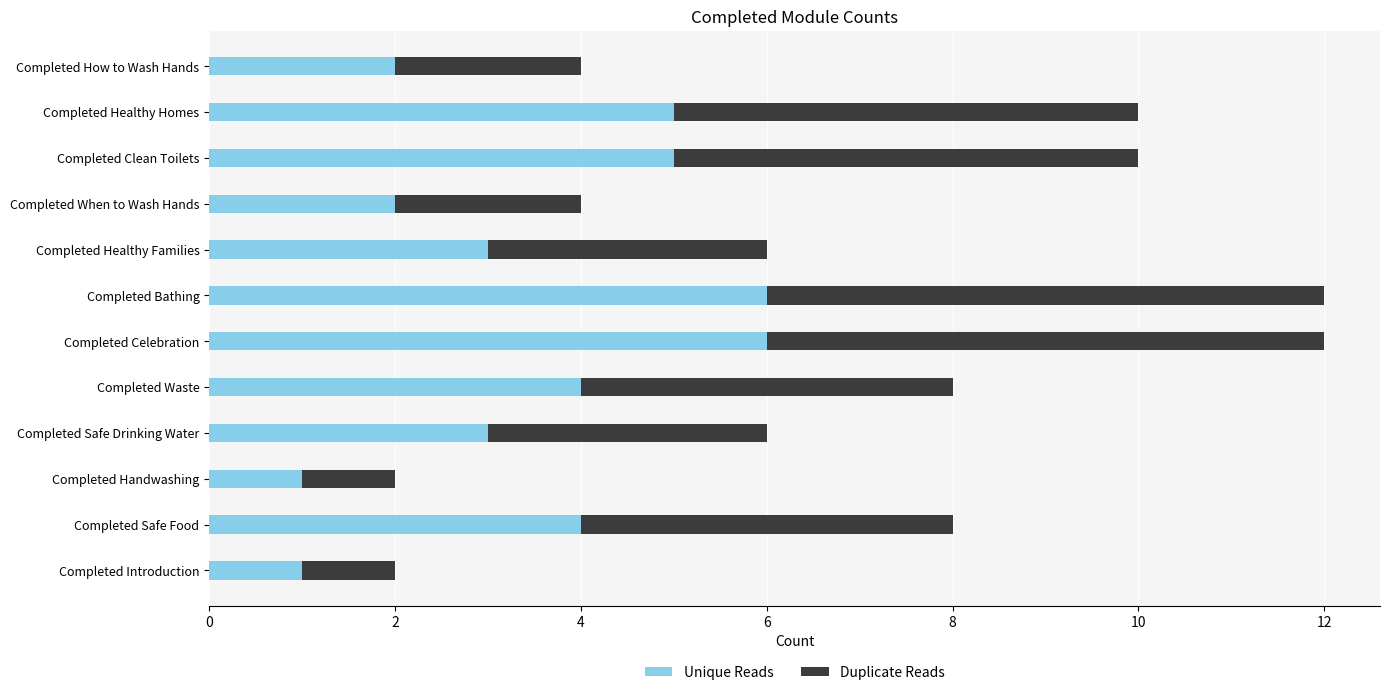

What is the difference between the maximum and minimum values in the Unique Reads series?

5